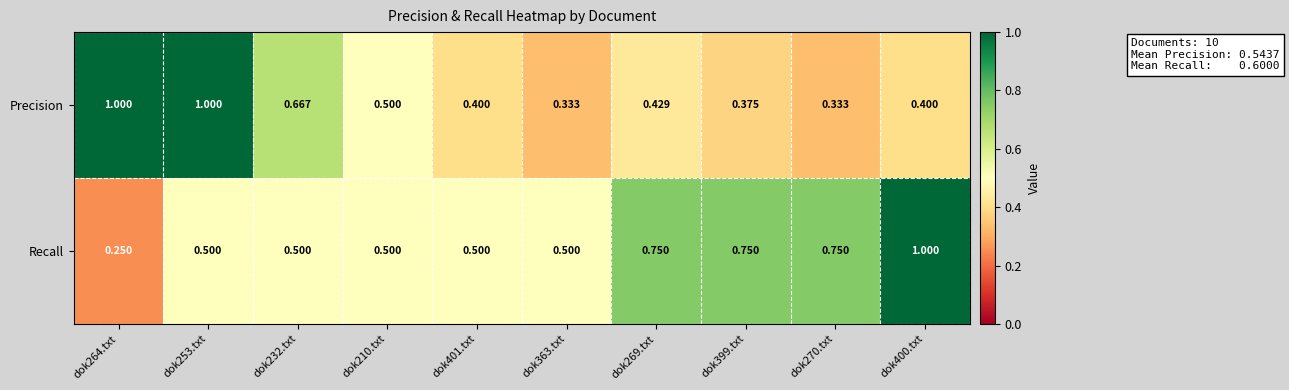

Rank the series by their average value, from lowest to highest.

Precision, Recall